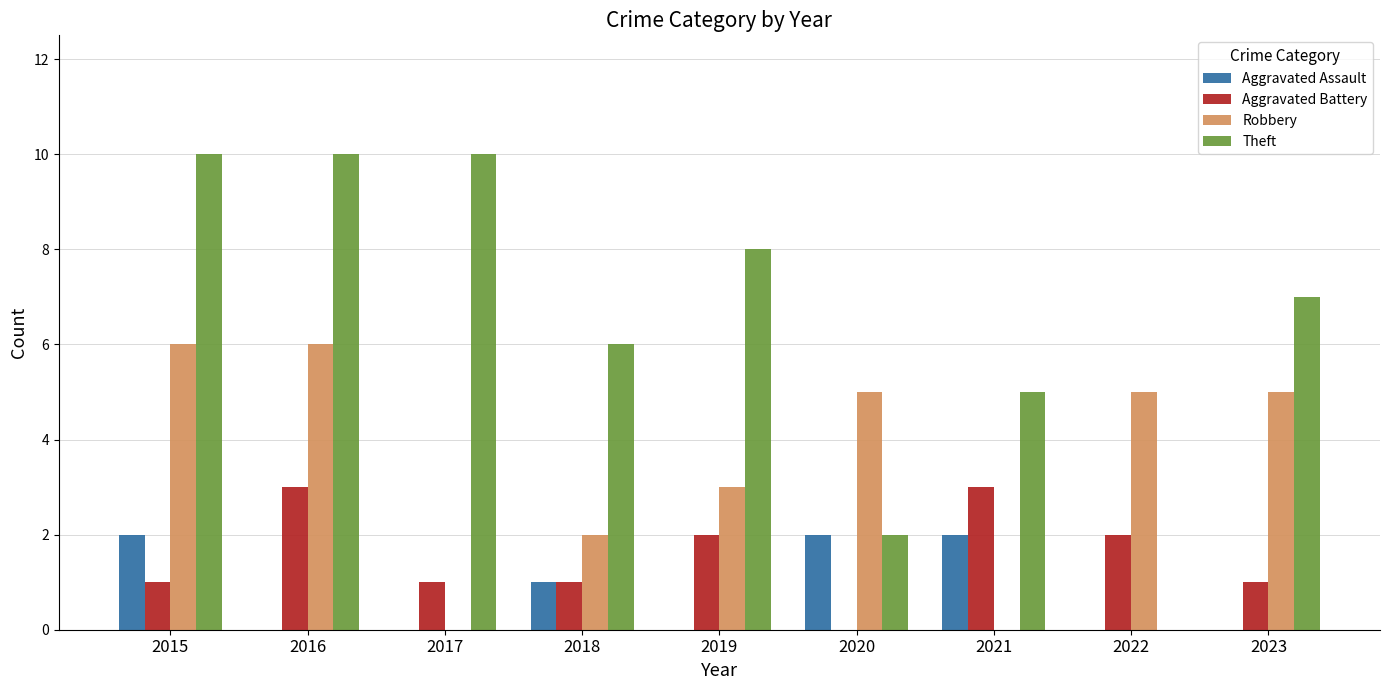

How many groups of bars are there?

9